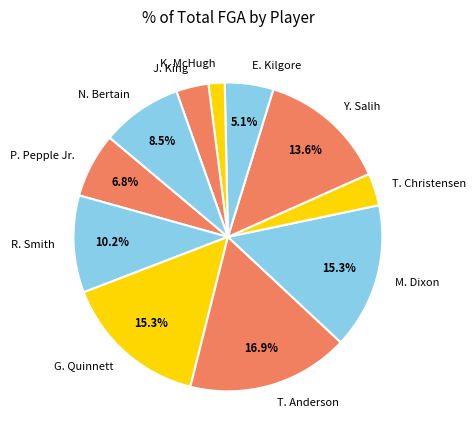

To the nearest percent, what is the average slice percentage?

9%